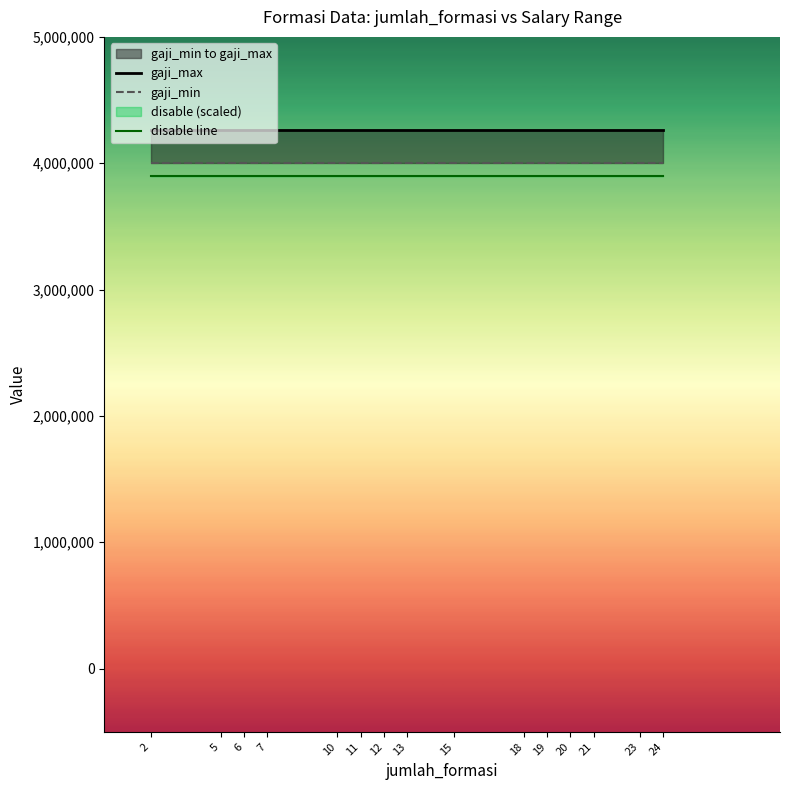

Rank the categories by disable line value from highest to lowest.

2, 5, 6, 7, 10, 11, 12, 13, 15, 18, 19, 20, 21, 23, 24